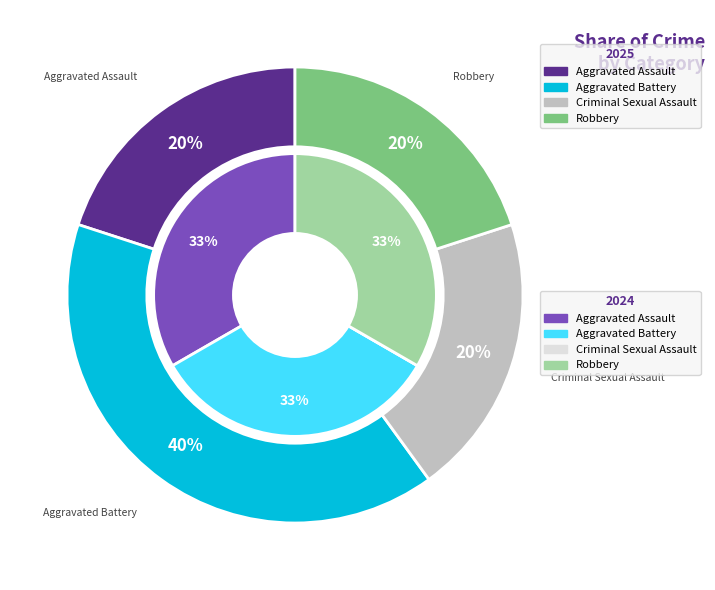

Is there a majority slice in this chart?

No